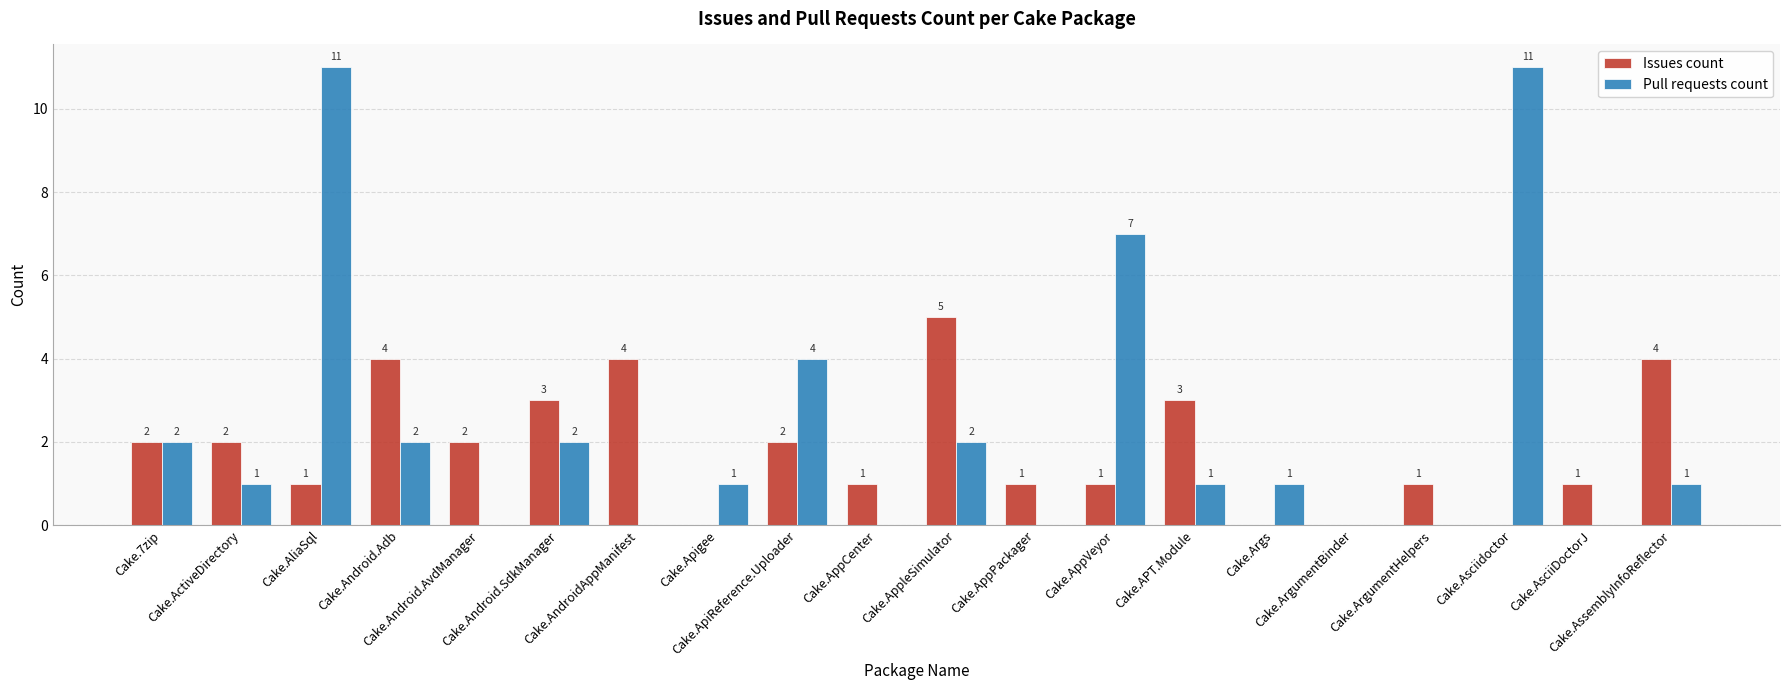

What is the sum of all Pull requests count values?

46